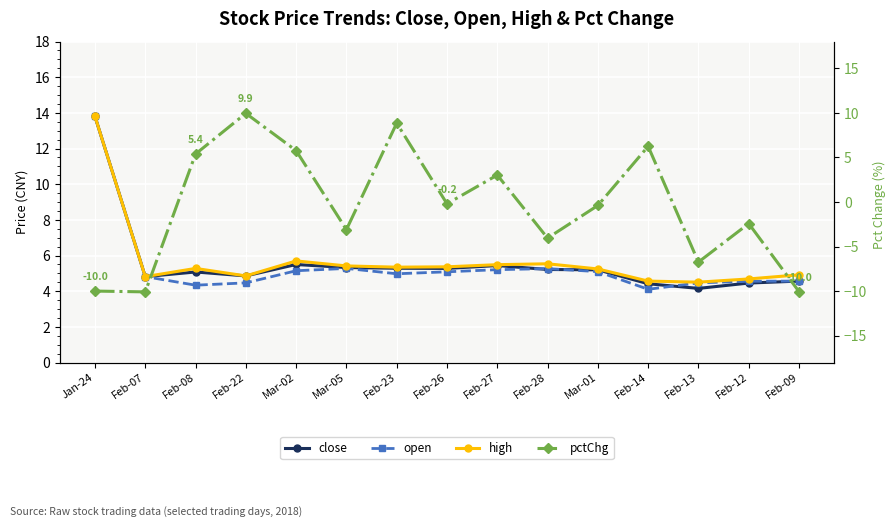

How many data points in pctChg are above 0?

6